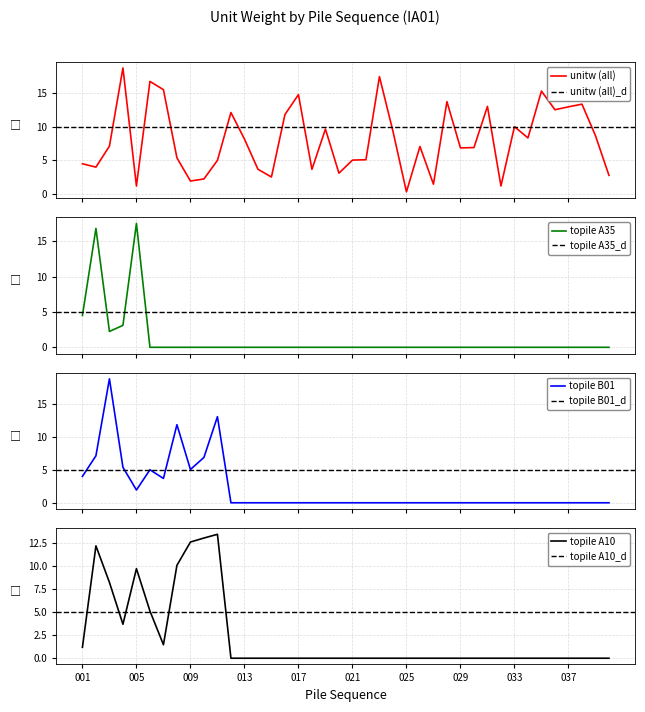

Rank the series by their maximum value, from highest to lowest.

IA01, topile_B01, topile_A35, topile_A10